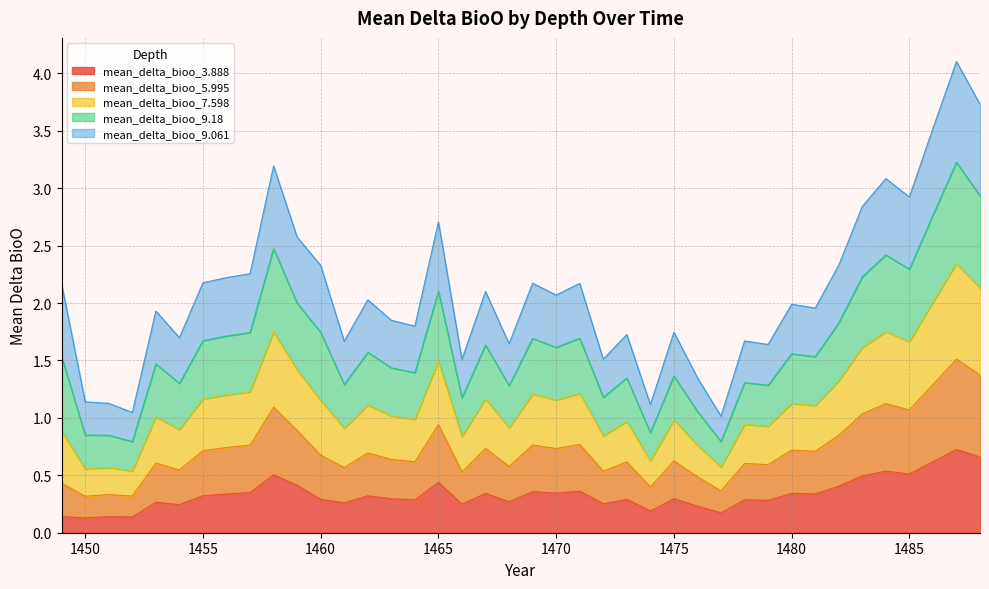

Which label corresponds to the smallest value in the chart?

1450